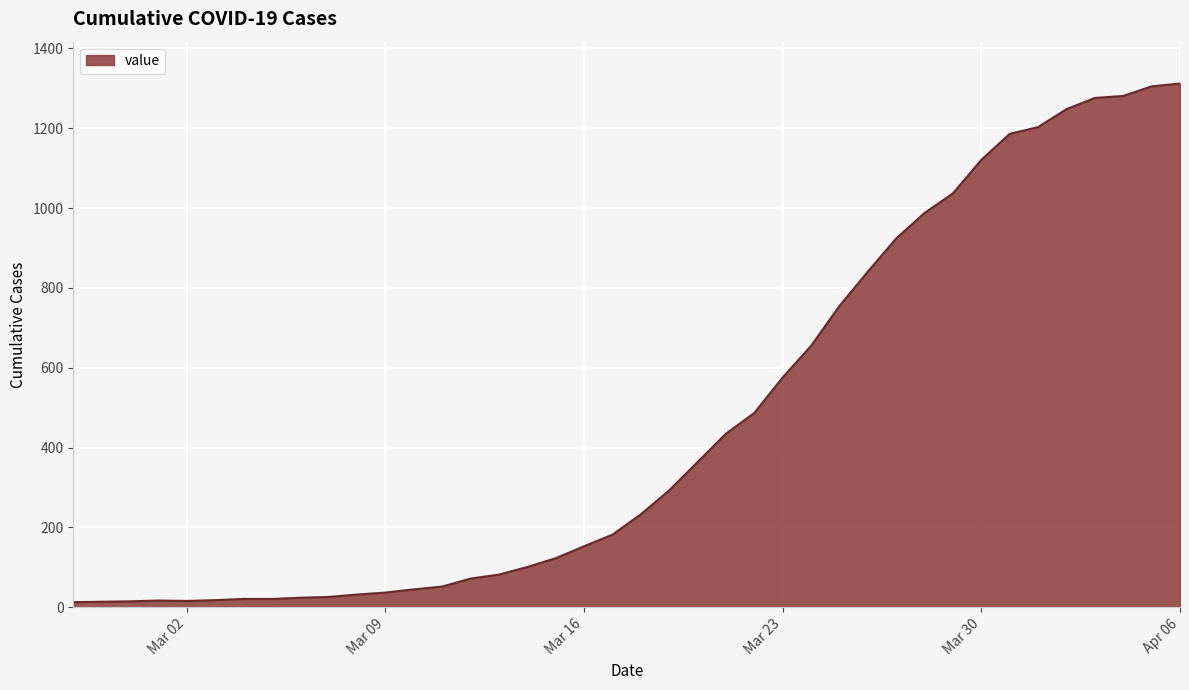

What is the difference between the maximum and minimum values?

1299